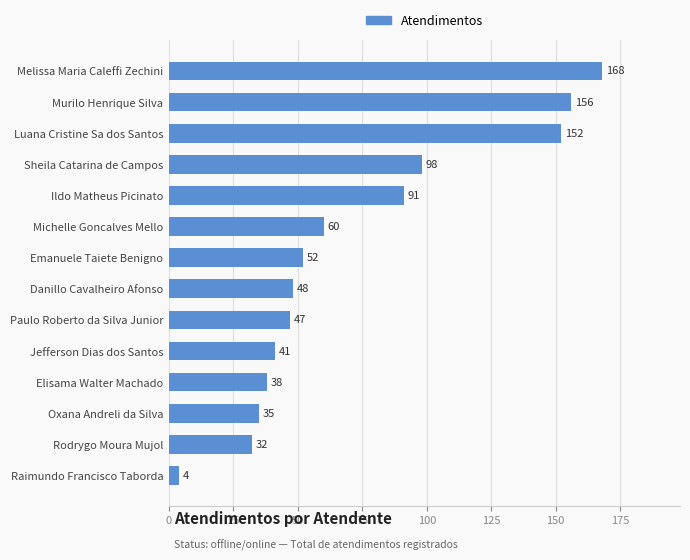

Reading bottom to top, extract all data points from this chart.

Raimundo Francisco Taborda=4	Rodrygo Moura Mujol=32	Oxana Andreli da Silva=35	Elisama Walter Machado=38	Jefferson Dias dos Santos=41	Paulo Roberto da Silva Junior=47	Danillo Cavalheiro Afonso=48	Emanuele Taiete Benigno=52	Michelle Goncalves Mello=60	Ildo Matheus Picinato=91	Sheila Catarina de Campos=98	Luana Cristine Sa dos Santos=152	Murilo Henrique Silva=156	Melissa Maria Caleffi Zechini=168